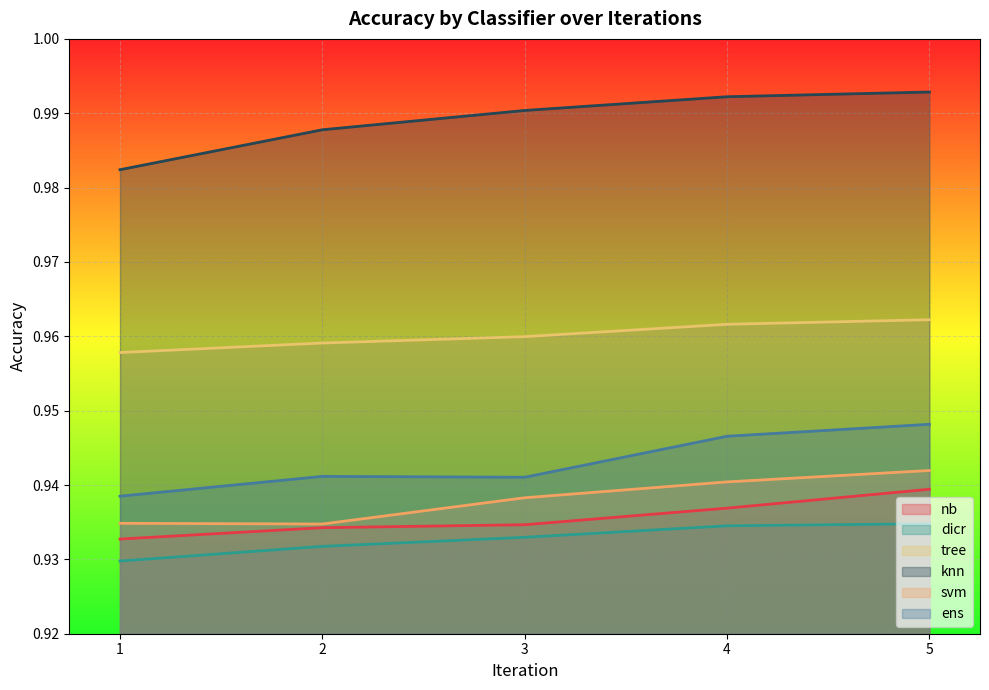

Reading left to right, extract all data points from this chart.

nb: 0.9	0.9	0.9	0.9	0.9
dicr: 0.9	0.9	0.9	0.9	0.9
tree: 1.0	1.0	1.0	1.0	1.0
knn: 1.0	1.0	1.0	1.0	1.0
svm: 0.9	0.9	0.9	0.9	0.9
ens: 0.9	0.9	0.9	0.9	0.9